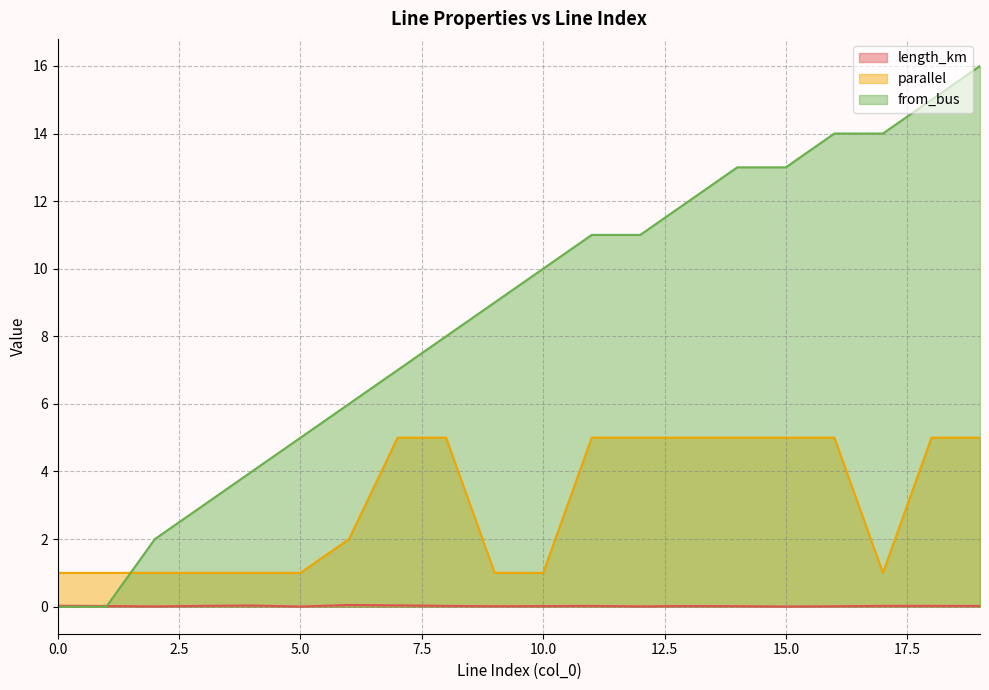

True or false: from_bus and length_km cross at least once.

True